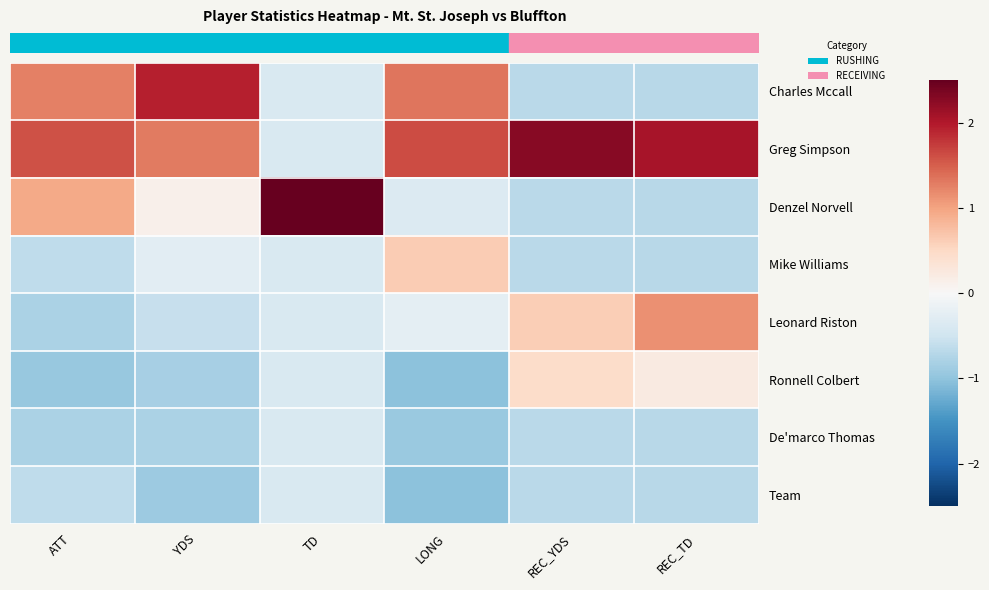

Reading left to right, extract all data points from this chart.

row_0: ATT=1.3	YDS=1.9	TD=-0.4	LONG=1.3	REC_YDS=-0.7	REC_TD=-0.7
row_1: ATT=1.6	YDS=1.3	TD=-0.4	LONG=1.6	REC_YDS=2.3	REC_TD=2.1
row_2: ATT=1.0	YDS=0.1	TD=2.6	LONG=-0.3	REC_YDS=-0.7	REC_TD=-0.7
row_3: ATT=-0.6	YDS=-0.3	TD=-0.4	LONG=0.6	REC_YDS=-0.7	REC_TD=-0.7
row_4: ATT=-0.8	YDS=-0.6	TD=-0.4	LONG=-0.2	REC_YDS=0.6	REC_TD=1.1
row_5: ATT=-1.0	YDS=-0.8	TD=-0.4	LONG=-1.0	REC_YDS=0.5	REC_TD=0.2
row_6: ATT=-0.8	YDS=-0.8	TD=-0.4	LONG=-0.9	REC_YDS=-0.7	REC_TD=-0.7
row_7: ATT=-0.6	YDS=-0.9	TD=-0.4	LONG=-1.0	REC_YDS=-0.7	REC_TD=-0.7